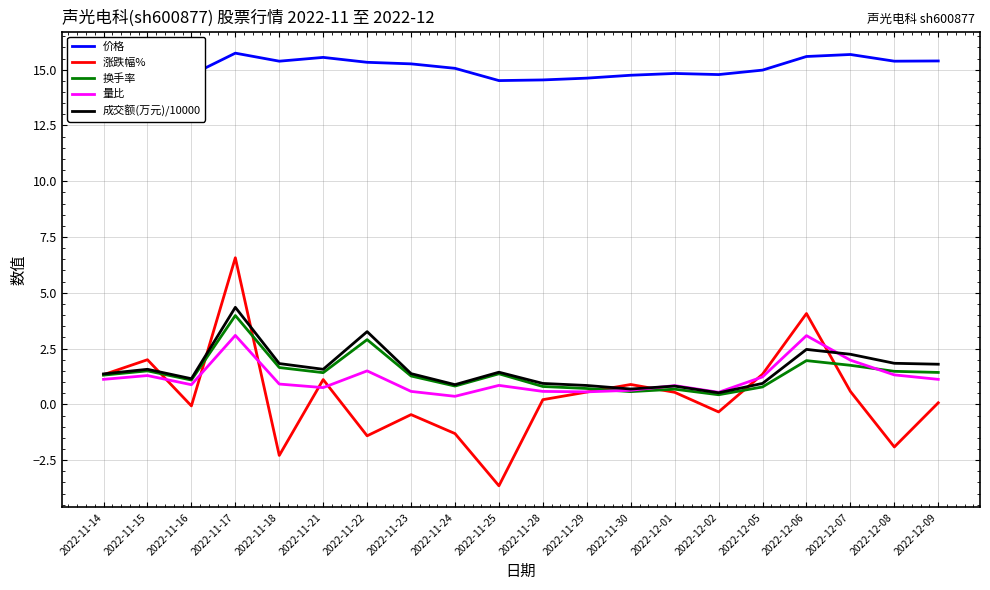

Rank the series at 2022-11-23 from highest to lowest value.

价格, 成交额(万元)/10000, 换手率, 量比, 涨跌幅%